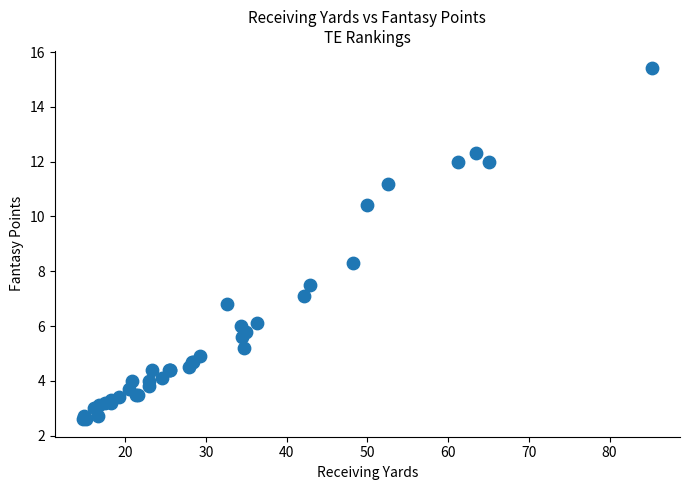

What Y value in the scatter plot is closest to 9?

8.3